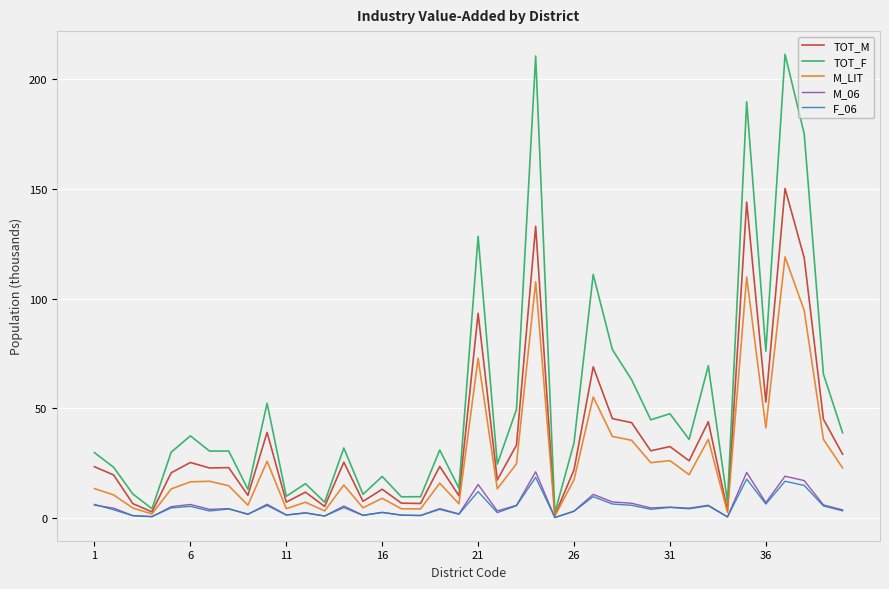

Which series has the largest range (max minus min)?

TOT_F